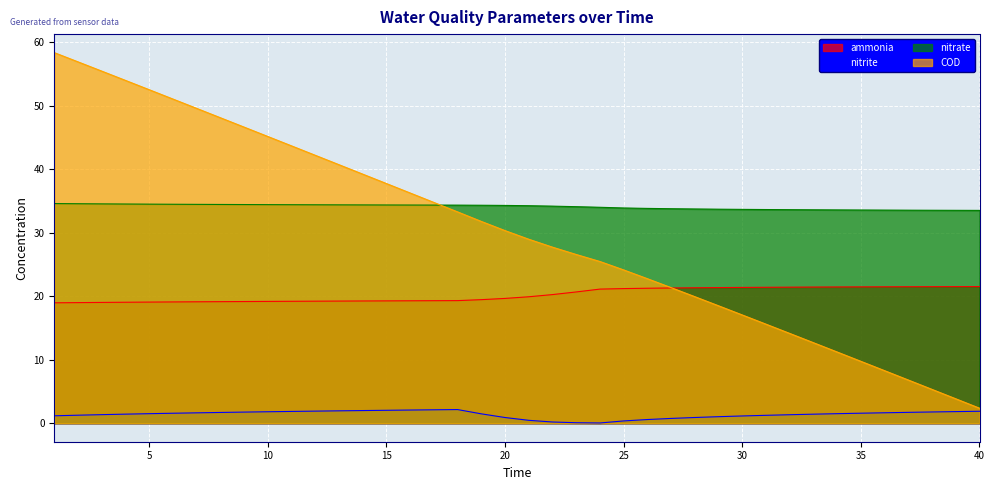

What is the maximum value shown in the chart?

58.3